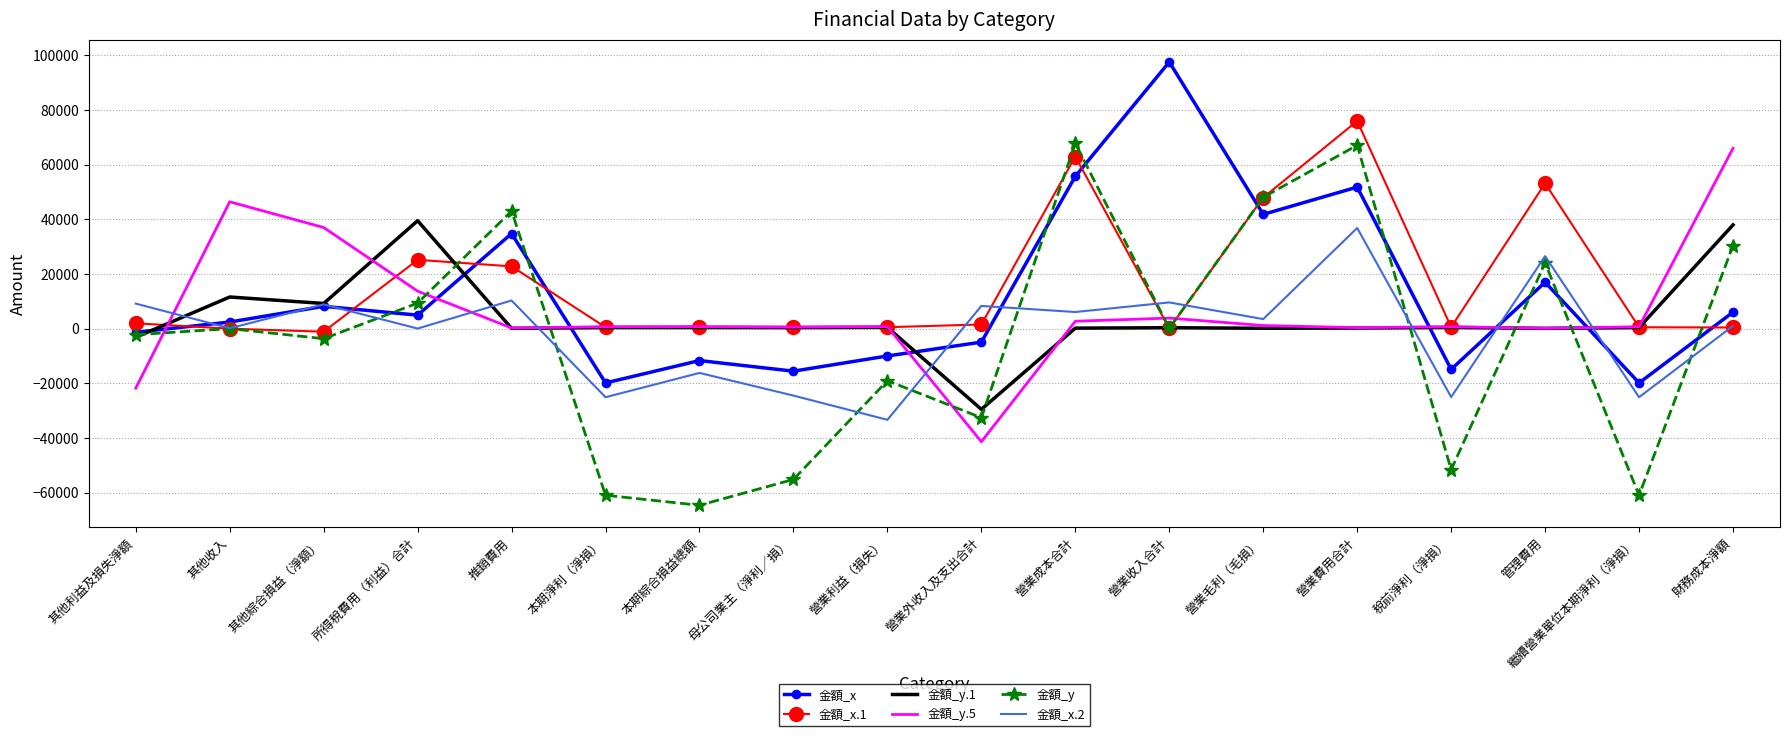

What is the spread (max minus min) of values at 營業毛利（毛損）?

47945.4